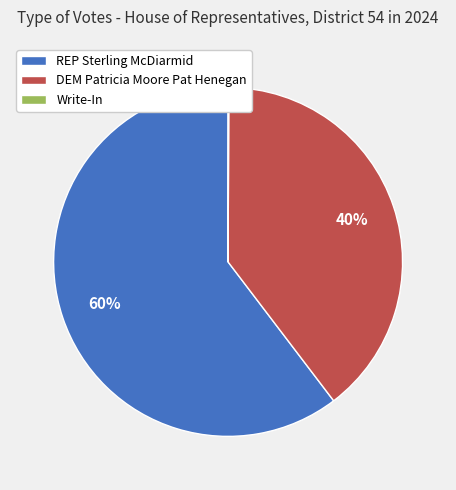

Which has a higher value, REP Sterling McDiarmid or DEM Patricia Moore Pat Henegan?

REP Sterling McDiarmid